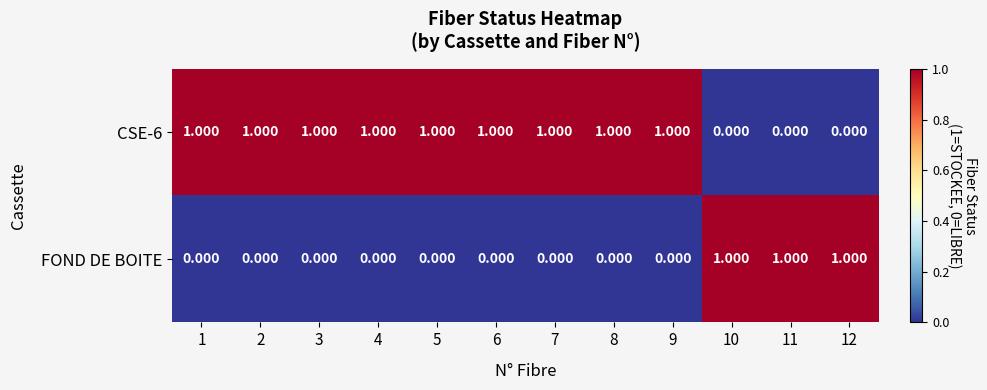

Is the value of FOND DE BOITE at 2 greater than the value of CSE-6 at 2?

No